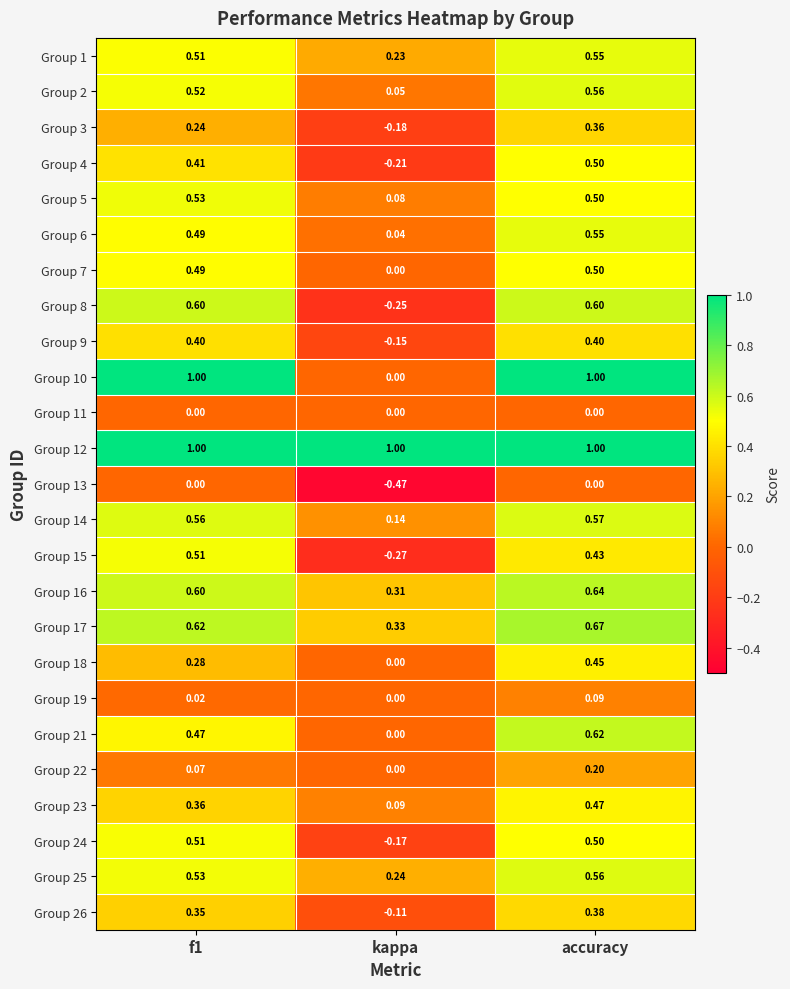

Which category has the lowest value in the Group 21 series?

kappa